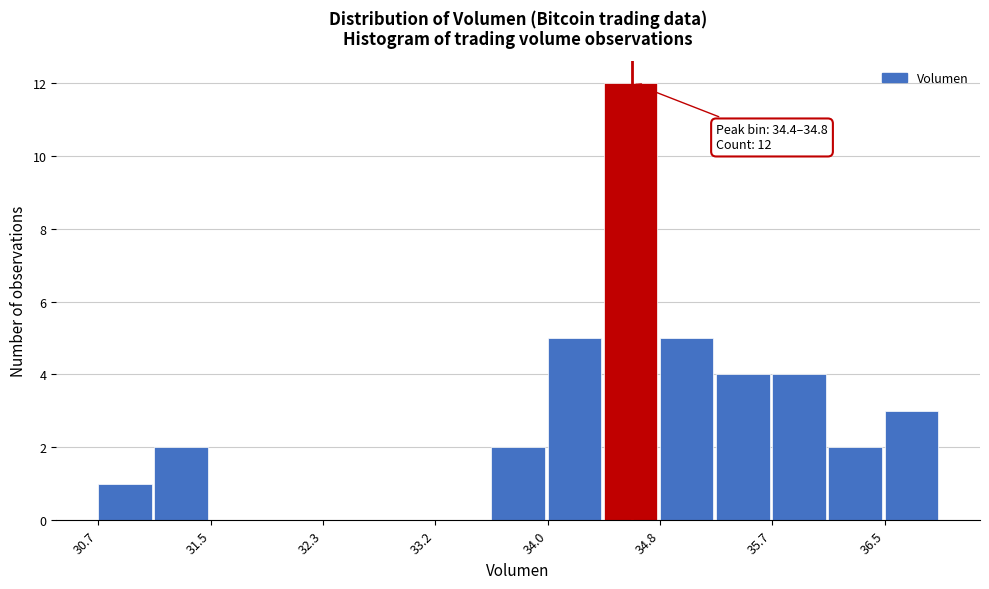

Which range on the x-axis has the tallest bar?

34.4 to 34.8